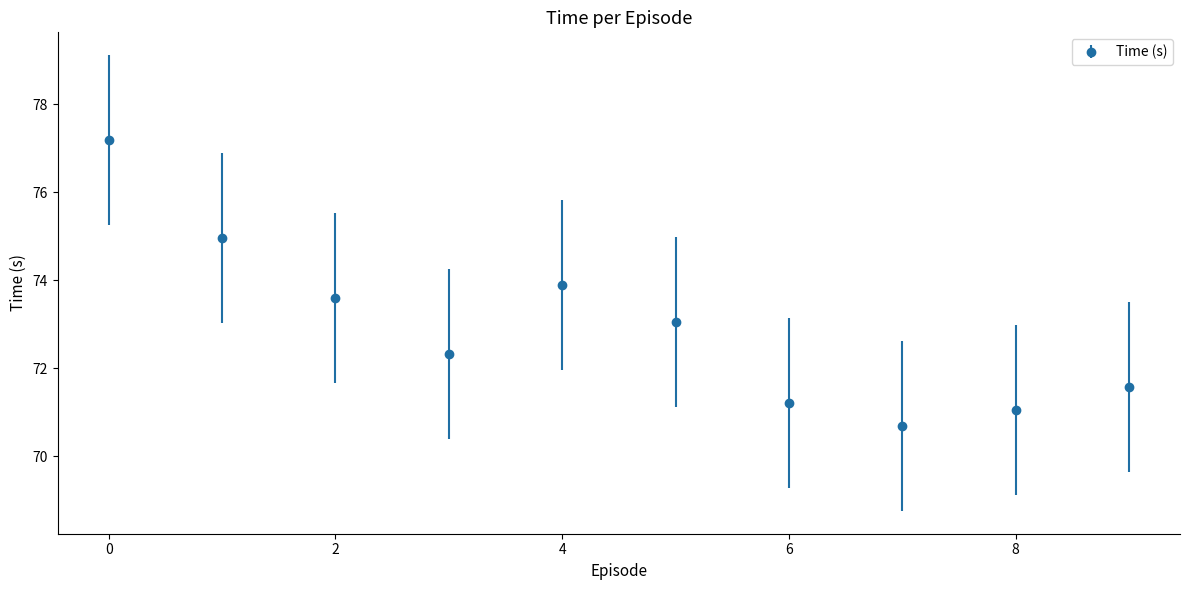

What is the value of the 1st point from the left?

77.2